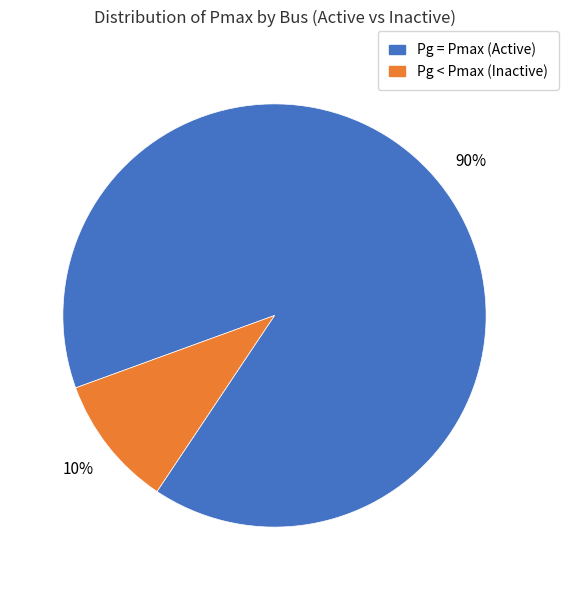

To the nearest percent, what is the difference between the largest and smallest slice percentages?

80%